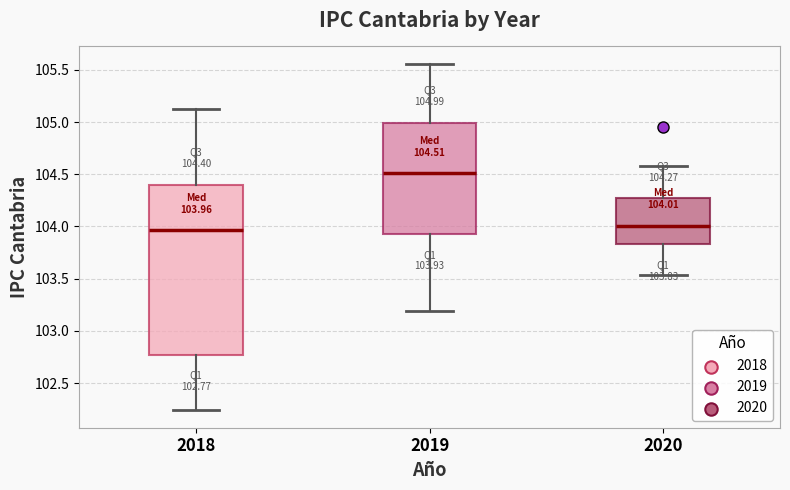

Which box is the tallest, from its lower edge to its upper edge?

2018